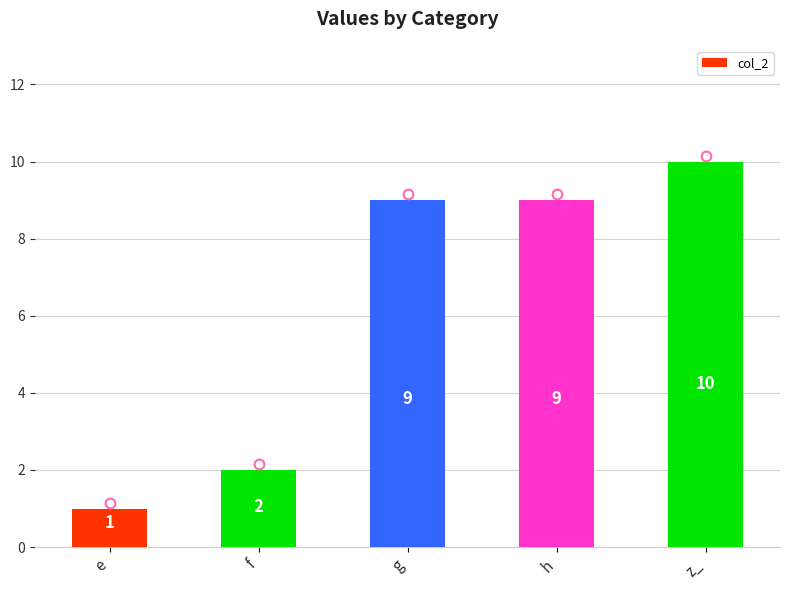

Count the values in the range 2 to 9.

3